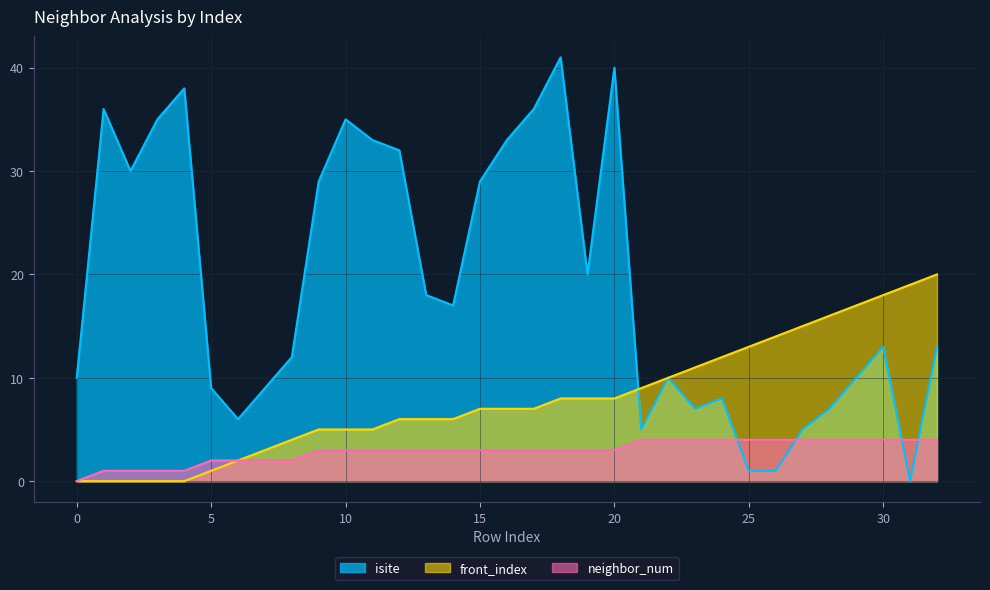

At how many categories does at least one series exceed 22?

13